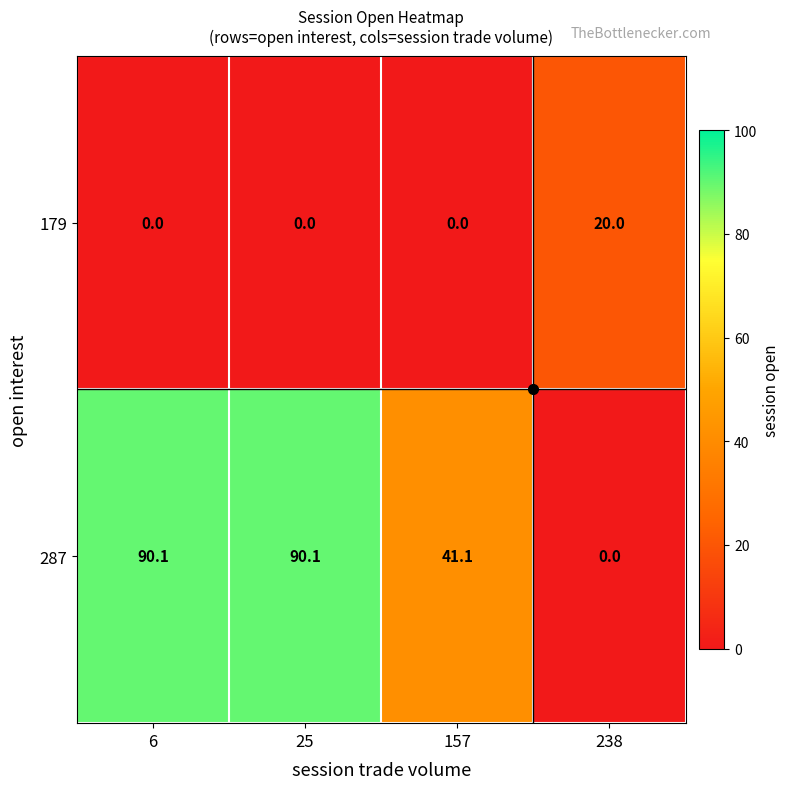

What is the difference between the 287 values at 238 and 6?

90.1